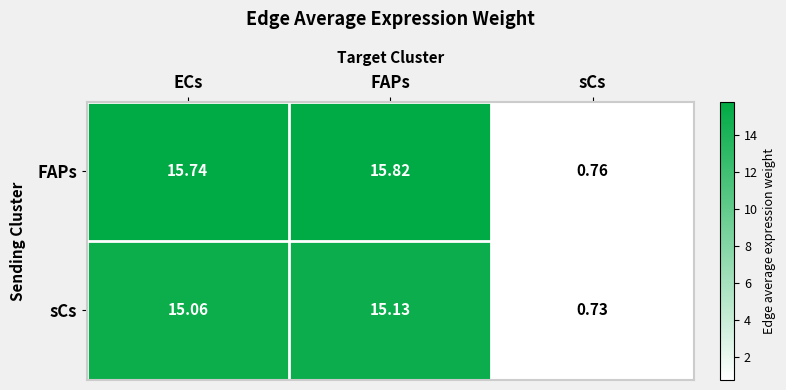

Between ECs and sCs, which series saw the biggest shift?

FAPs